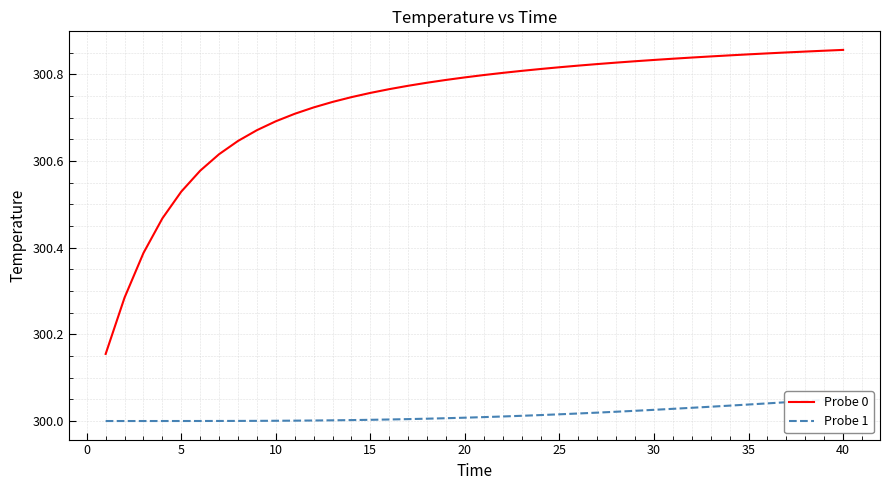

True or false: Probe 1 and Probe 0 intersect in this chart.

False